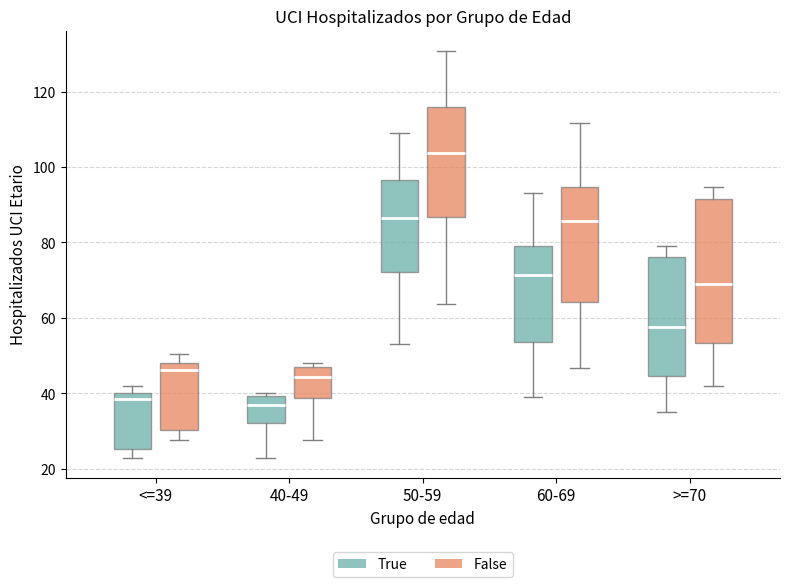

Reading left to right, read every box against the y-axis: the position of its median line, the range the box covers, and the ends of its whiskers. The values are not printed on the chart, so give them approximately, as read against the axis.

<=39 (True): median 38, box 26 to 40, whiskers 24 to 42
<=39 (False): median 46, box 30 to 48, whiskers 28 to 50
40-49 (True): median 38, box 32 to 40, whiskers 24 to 40 (just above the box's upper edge)
40-49 (False): median 44, box 38 to 48, whiskers 28 to 48 (just above the box's upper edge)
50-59 (True): median 86, box 72 to 96, whiskers 54 to 110
50-59 (False): median 104, box 86 to 116, whiskers 64 to 130
60-69 (True): median 72, box 54 to 80, whiskers 40 to 94
60-69 (False): median 86, box 64 to 94, whiskers 46 to 112
>=70 (True): median 58, box 44 to 76, whiskers 36 to 80
>=70 (False): median 70, box 54 to 92, whiskers 42 to 94